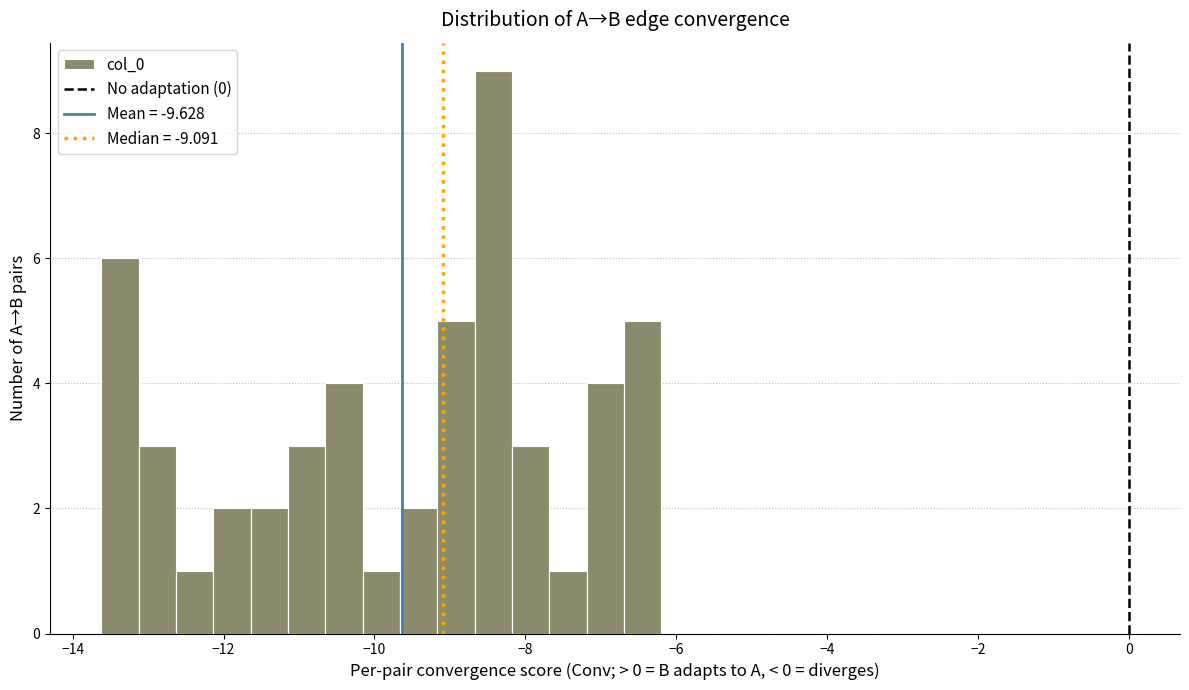

Read against the x-axis, roughly where is the centre of the tallest bar?

-8.4